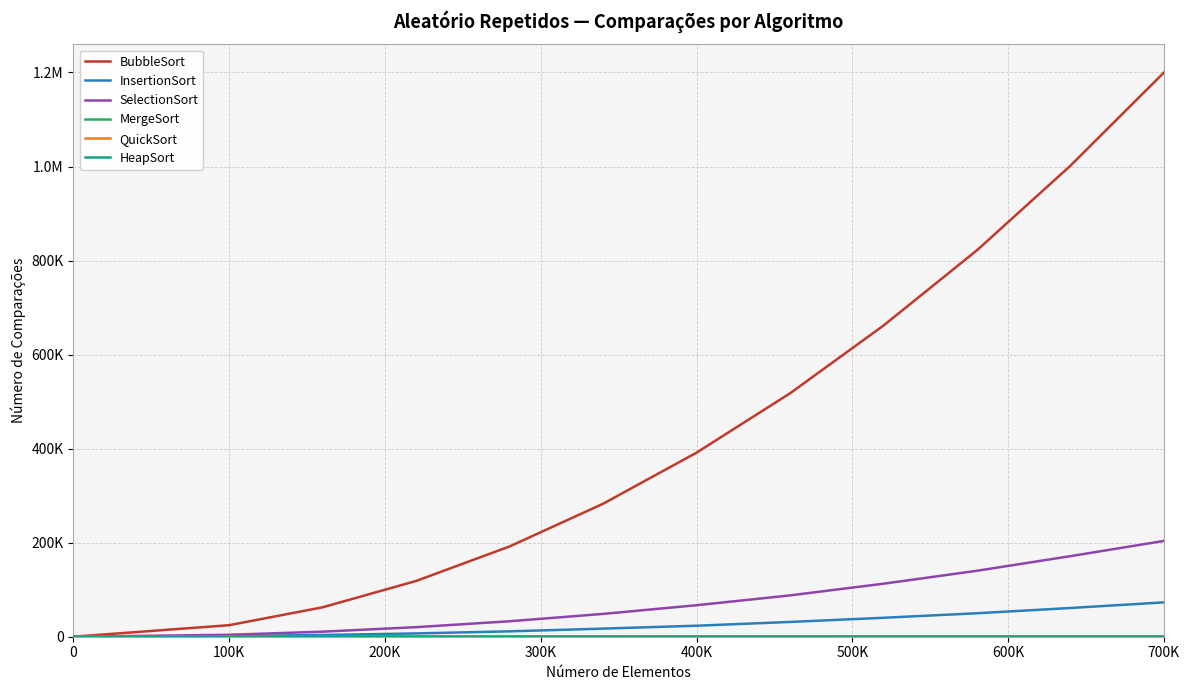

How many interior local peaks does the QuickSort series have?

1